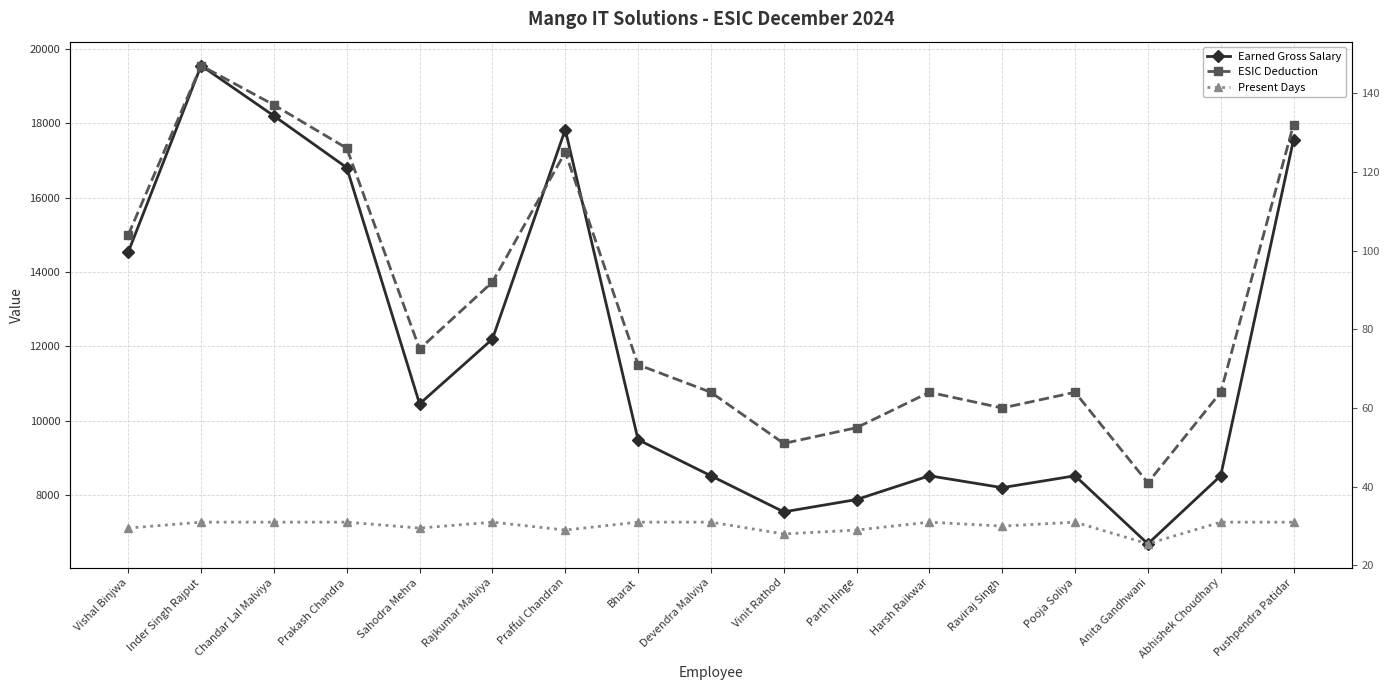

What is the average value of the Earned Gross Salary series?

11827.8